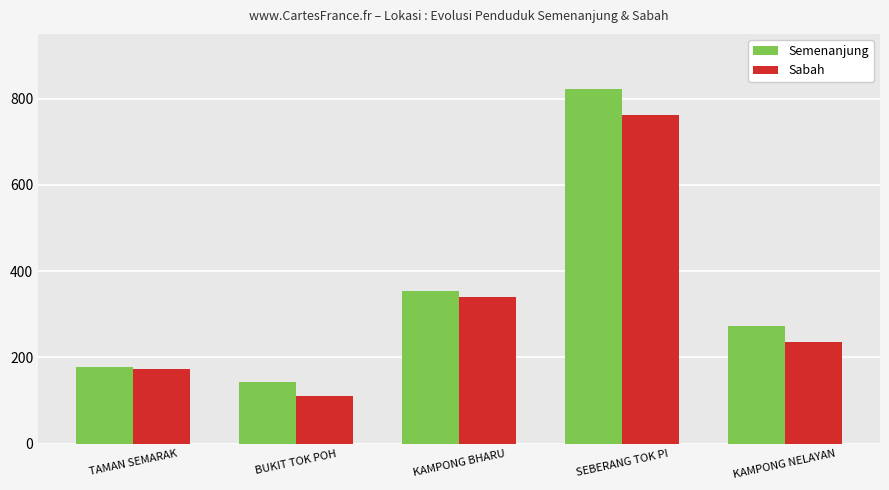

At how many categories does at least one series exceed 127?

5